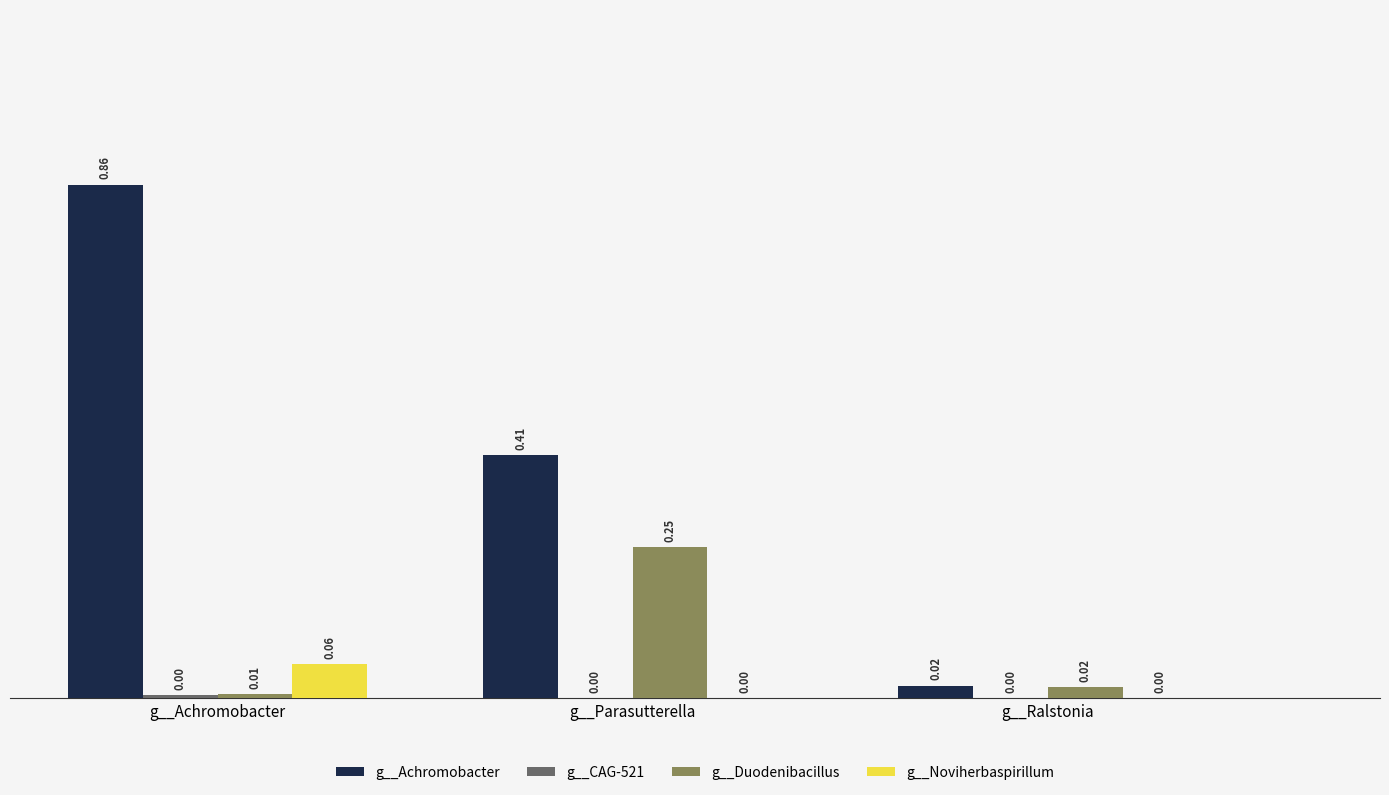

Are the bars horizontal?

No